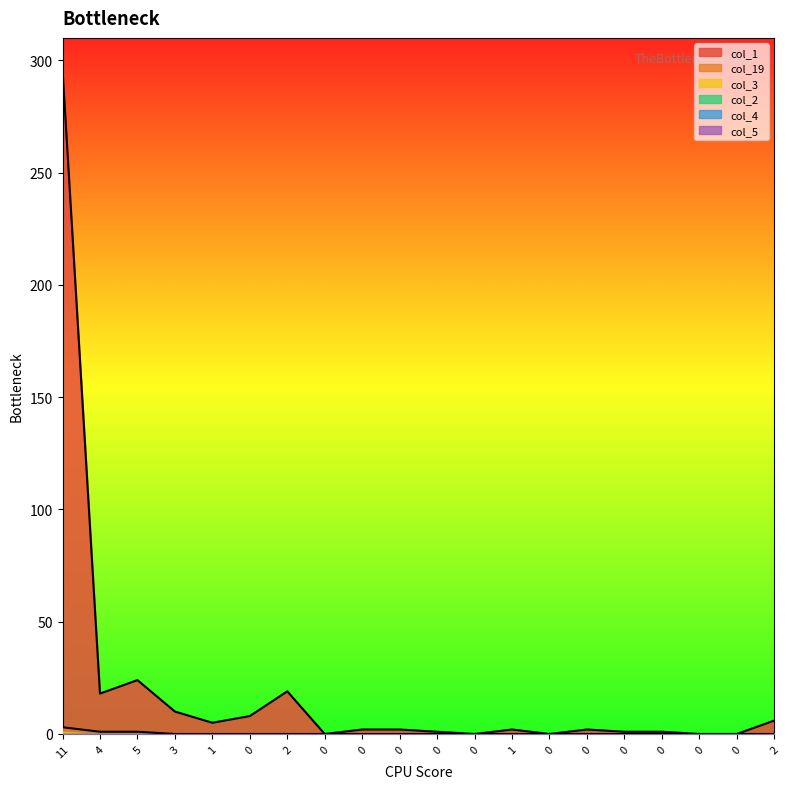

True or false: col_19 has a value of -2 at 0.

False